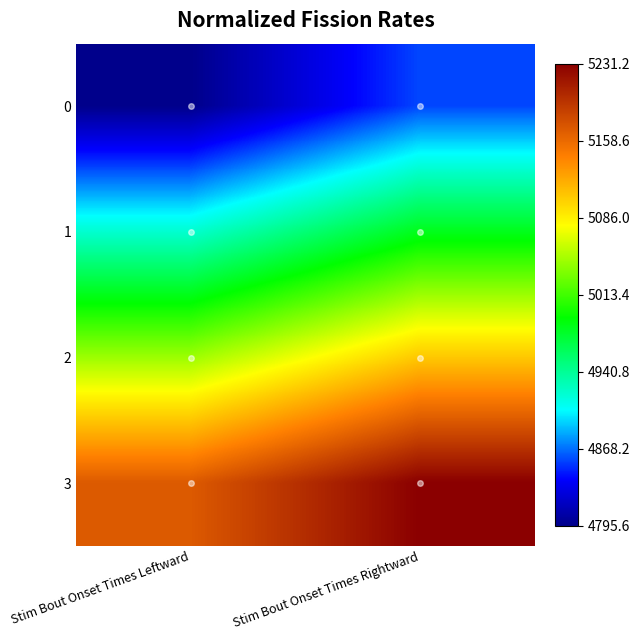

List the series in order of their overall mean, lowest first.

0, 1, 2, 3